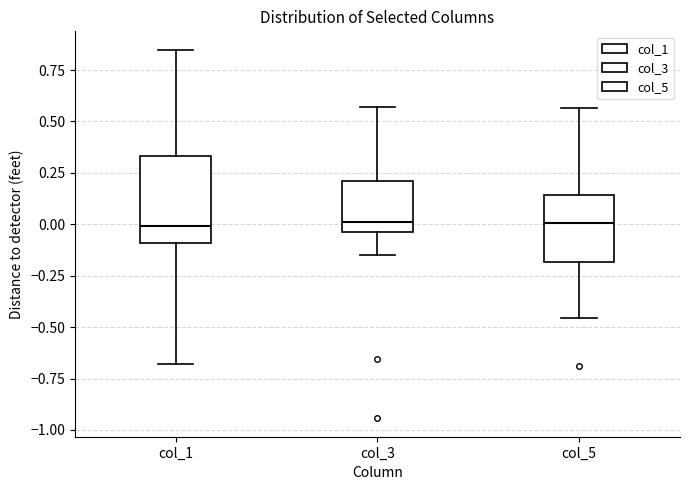

Comparing the boxes themselves (not the whiskers), which one is the tallest?

col_1